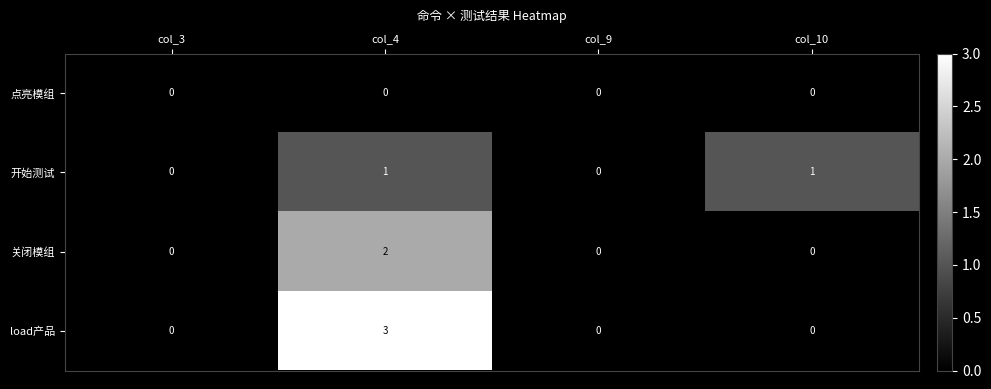

True or false: 点亮模组 has a value of 0 at col_10.

True